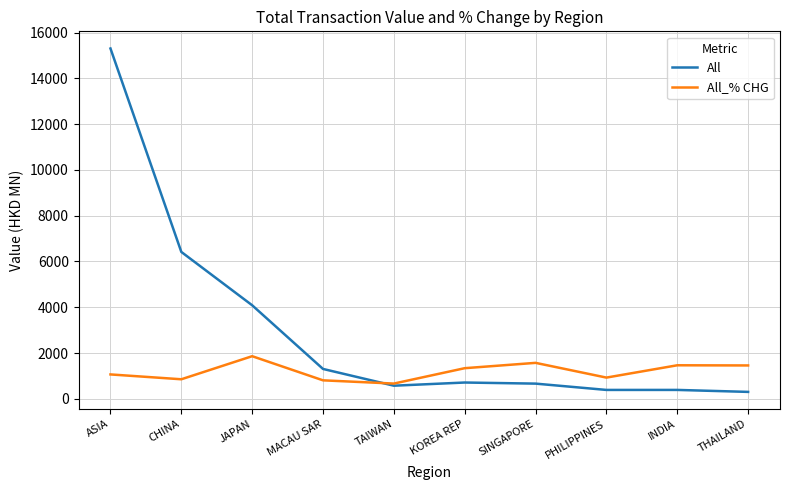

Which series has the largest range (max minus min)?

All